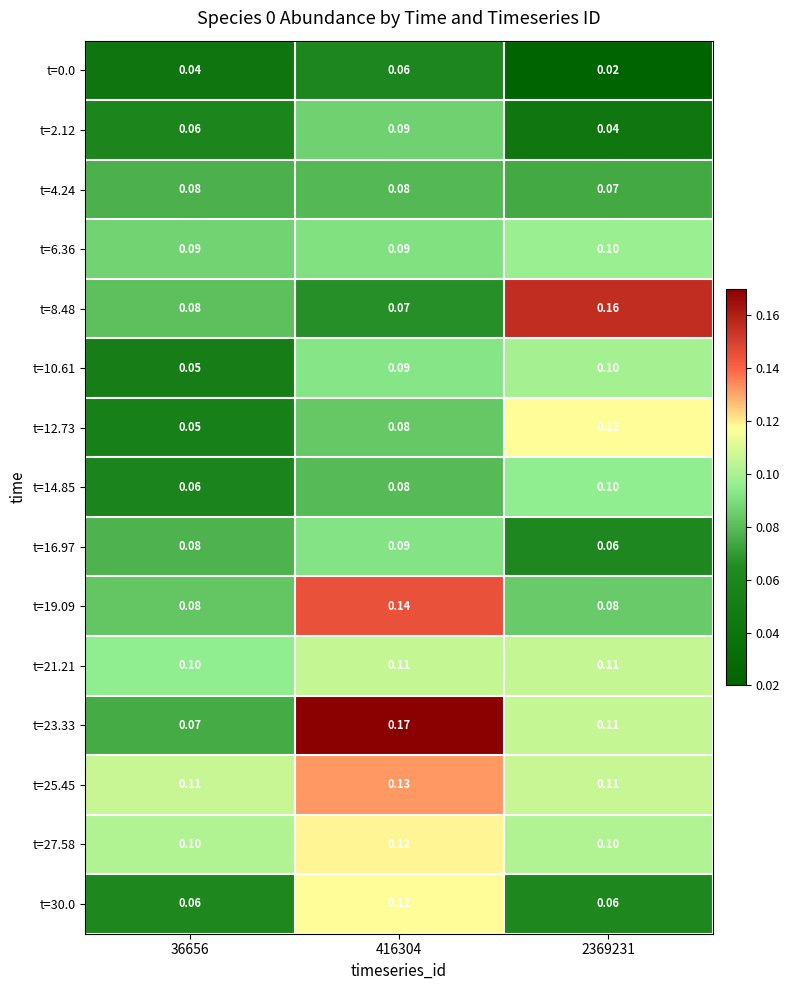

Is the value of t=12.73 at 416304 greater than the value of t=0.0 at 36656?

Yes